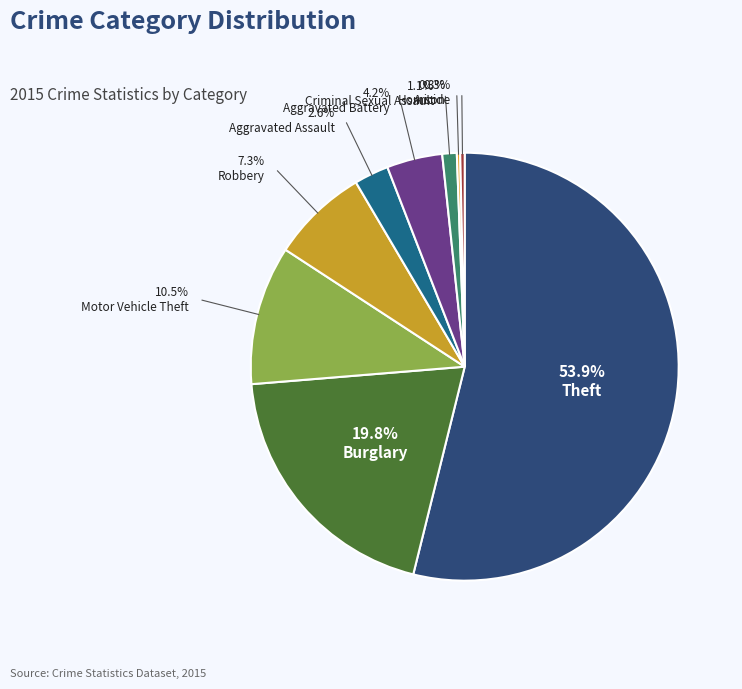

To the nearest percent, what is the combined percentage of Criminal Sexual Assault and Aggravated Battery?

5%